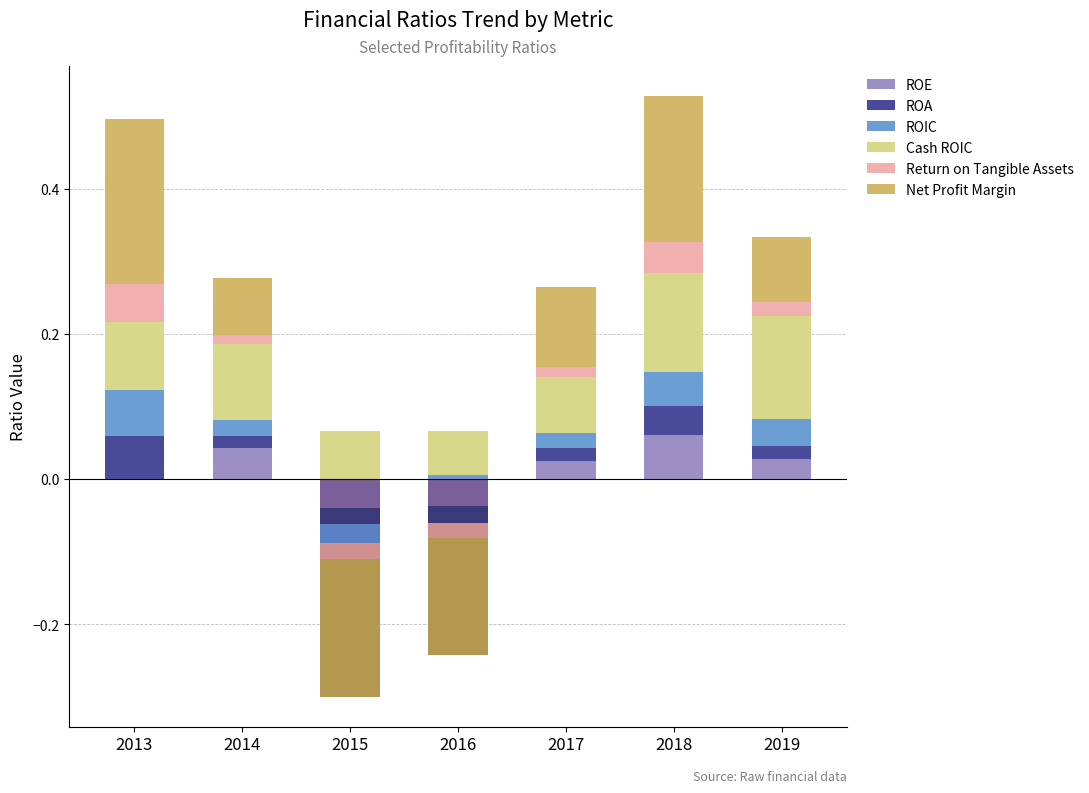

Count the number of data series in this chart.

6